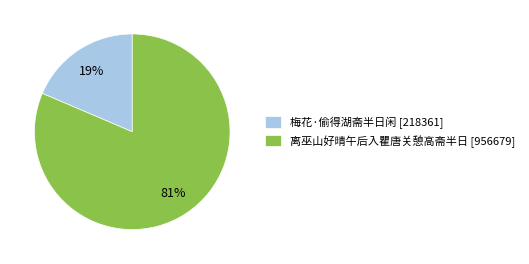

To the nearest percent, what is the average slice percentage?

50%